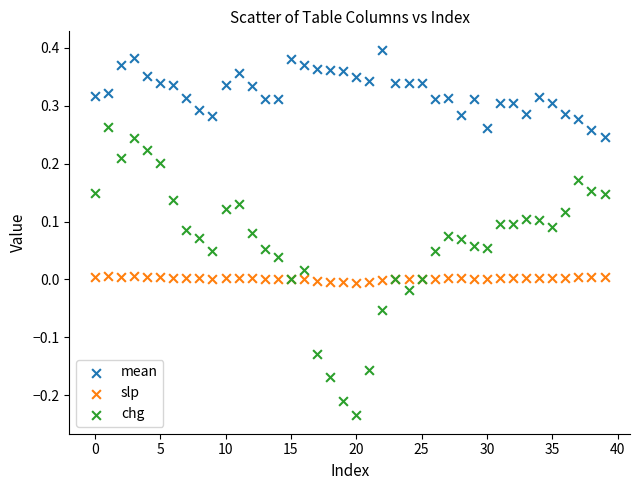

Which series reaches the minimum Y coordinate?

chg